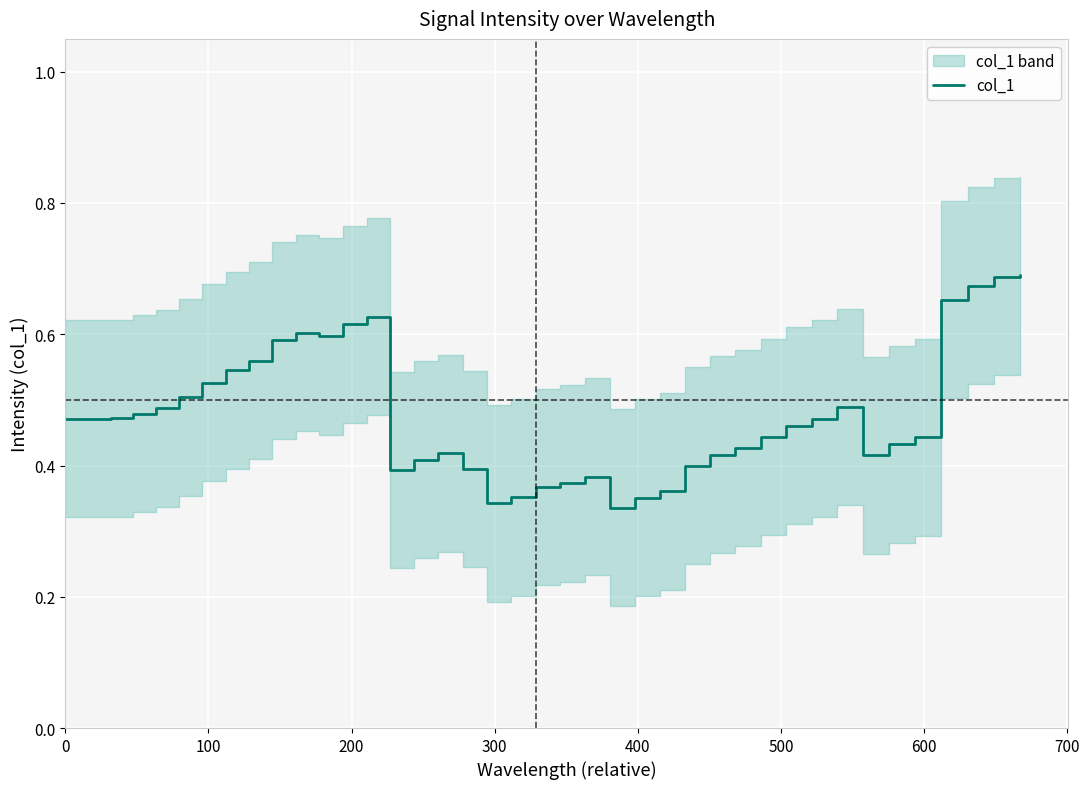

What is the maximum value shown in the chart?

0.7